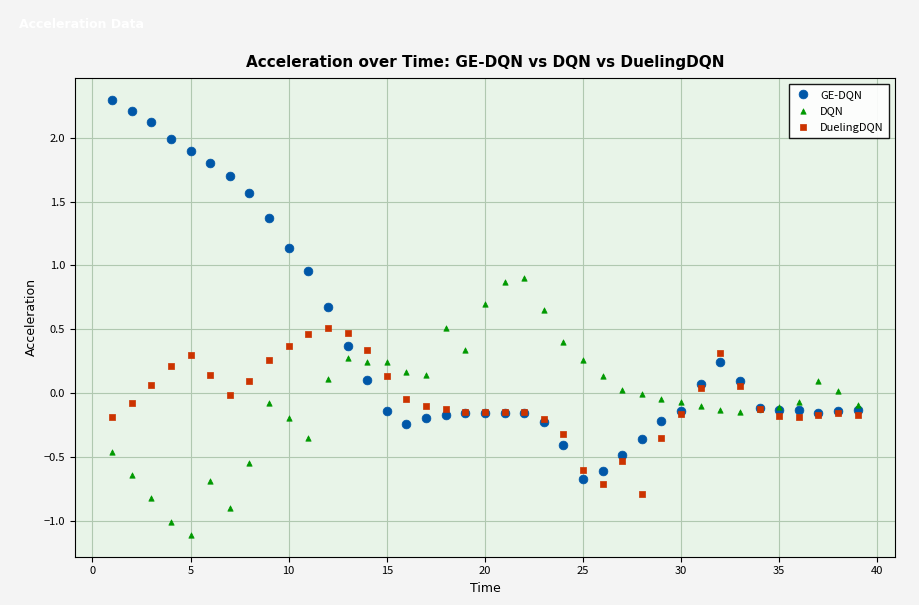

Which series has the widest spread of Y values?

GE-DQN